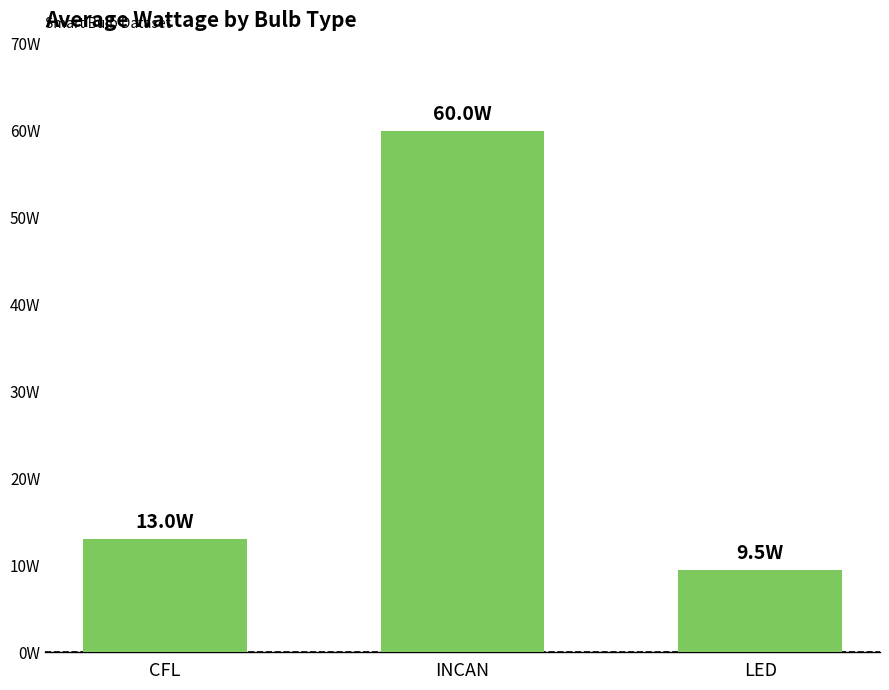

Are the bars horizontal?

No